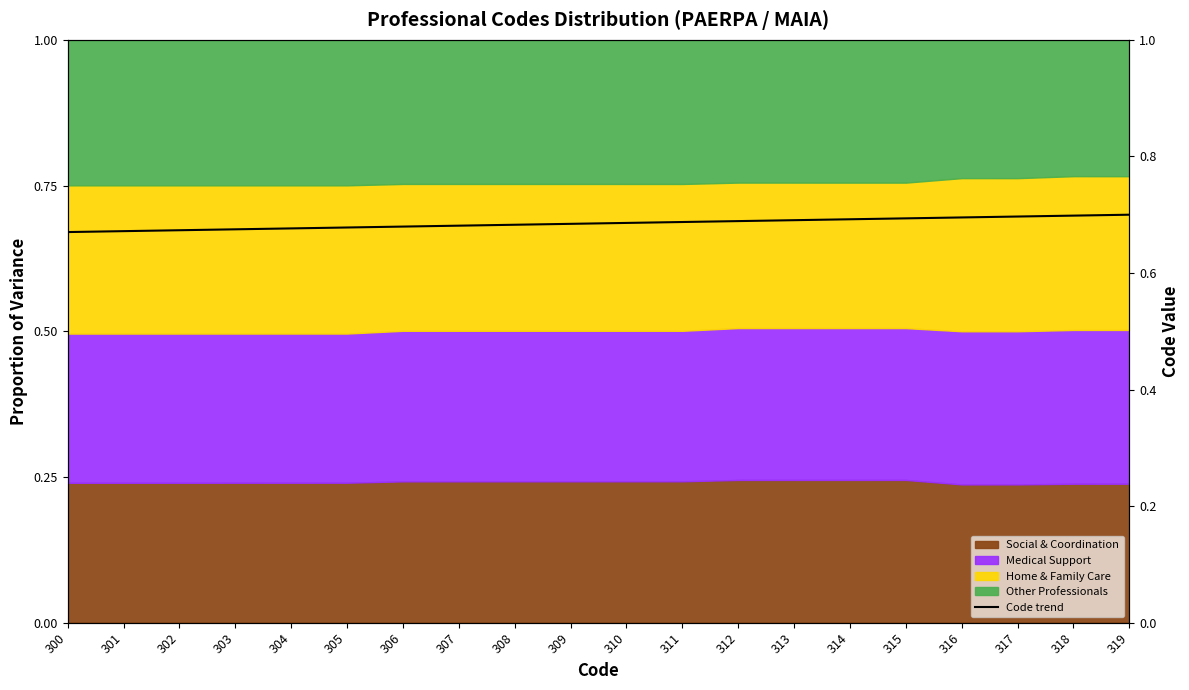

The value at 315 is 0.7. True or false?

True